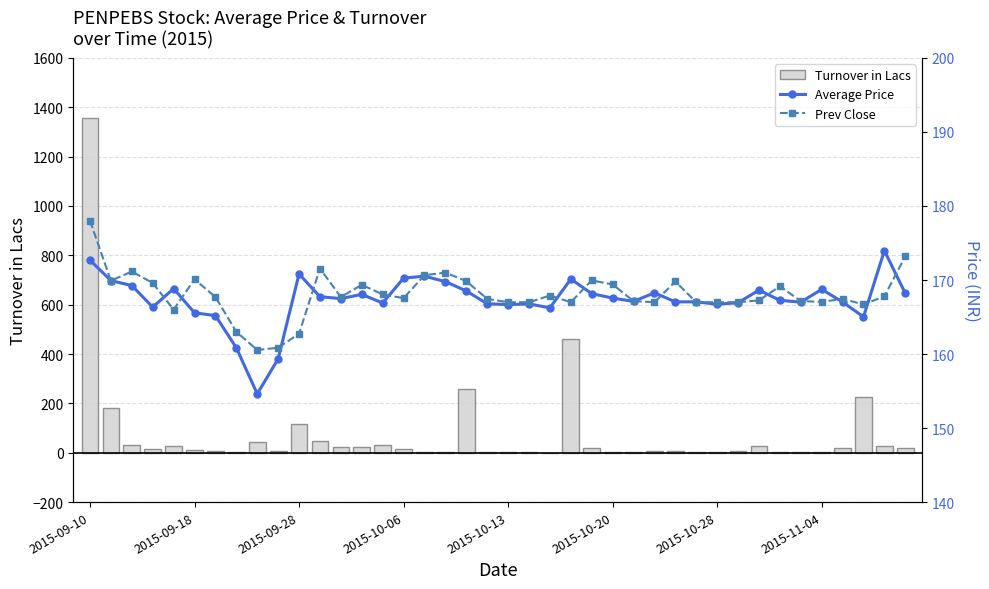

At which label does Turnover in Lacs reach its peak?

2015-09-10